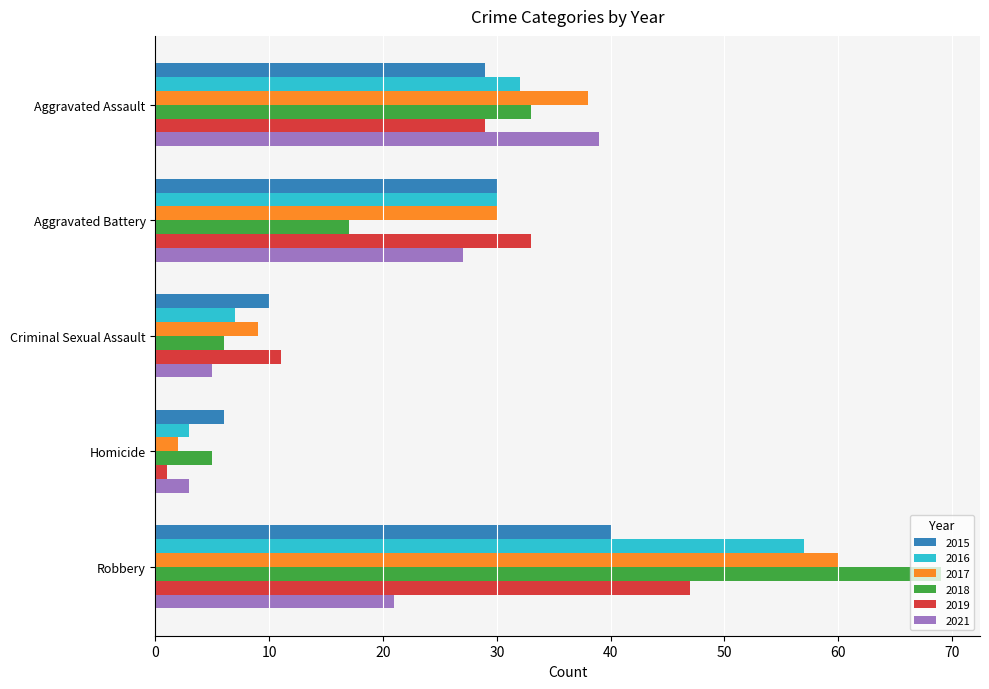

What is the difference between the second highest and minimum values in the 2017 series?

36